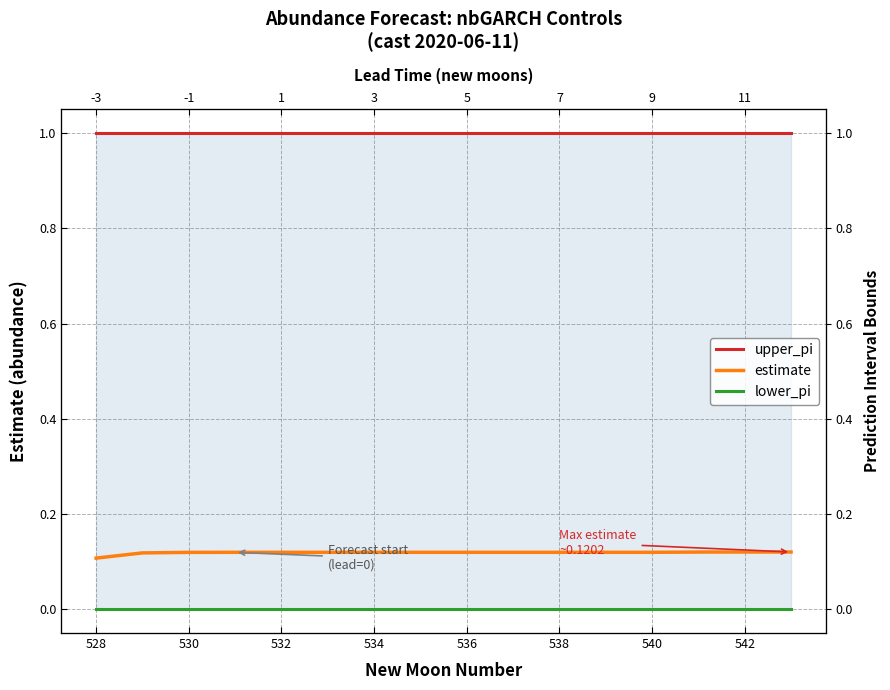

What is the label of the 3rd point from the left?

530